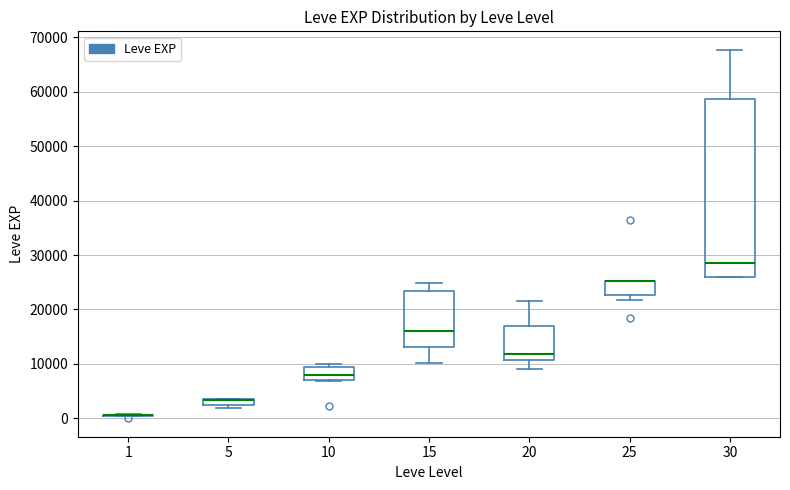

Comparing the boxes themselves (not the whiskers), which one is the tallest?

30